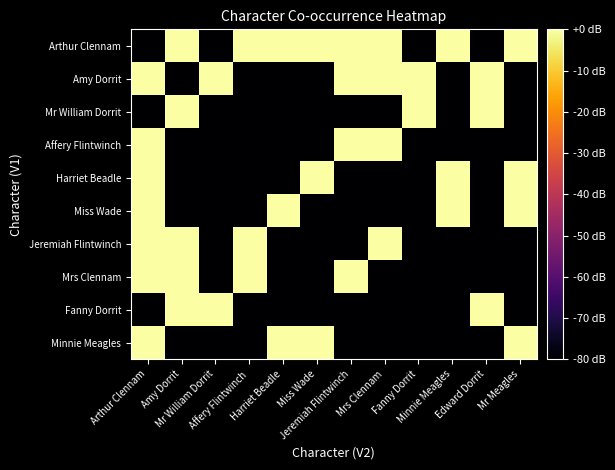

List the series in order of their peak value, highest first.

Arthur Clennam, Amy Dorrit, Mr William Dorrit, Affery Flintwinch, Harriet Beadle, Miss Wade, Jeremiah Flintwinch, Mrs Clennam, Fanny Dorrit, Minnie Meagles